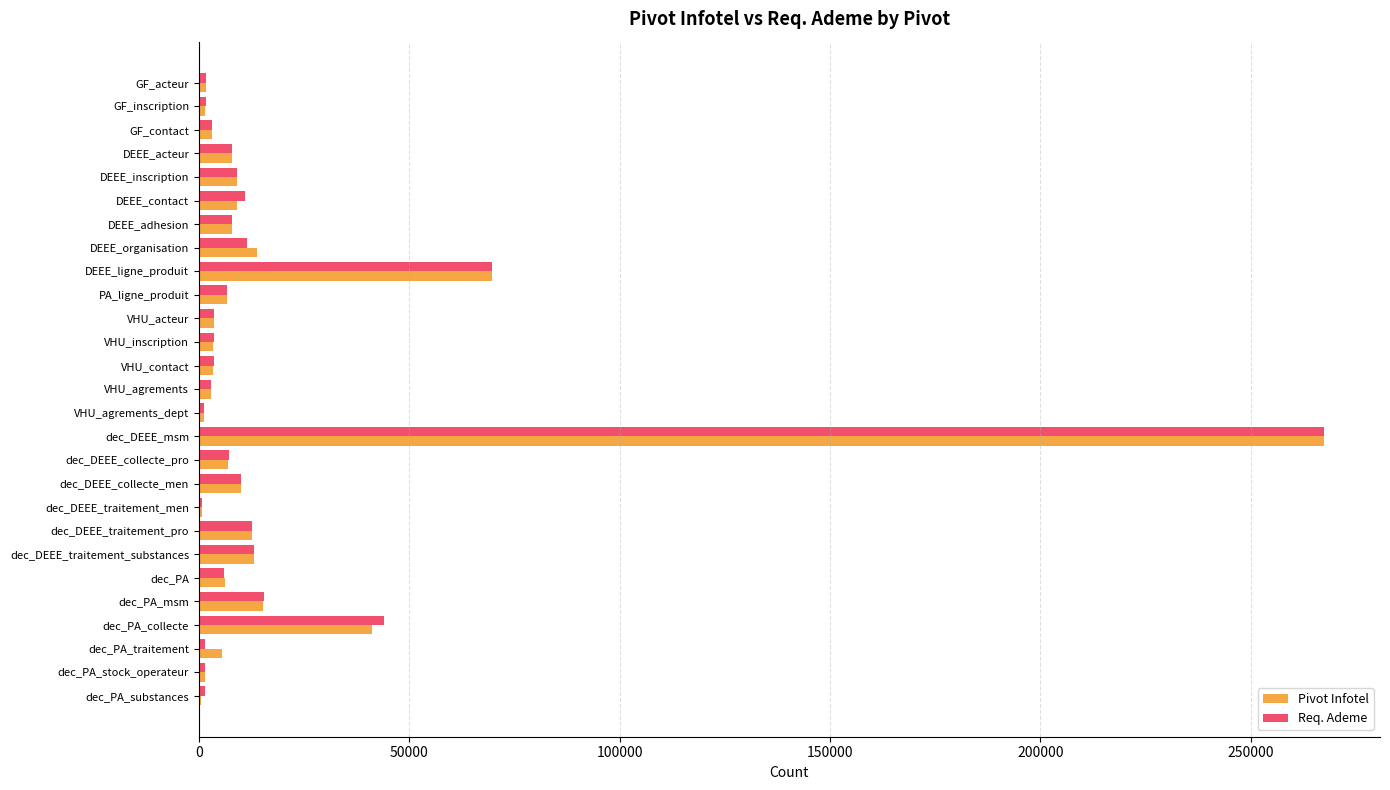

At which category is the sum across all series the highest?

dec_DEEE_msm